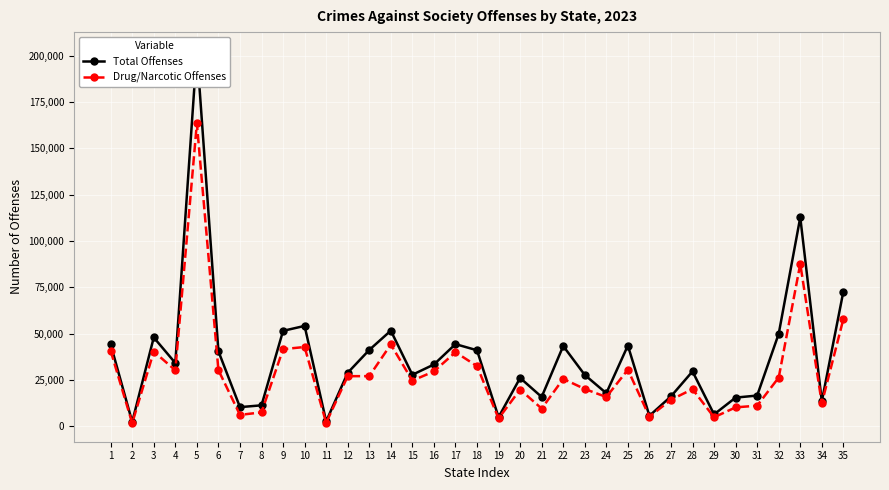

Where does the Drug/Narcotic Offenses series first go above 25542?

1